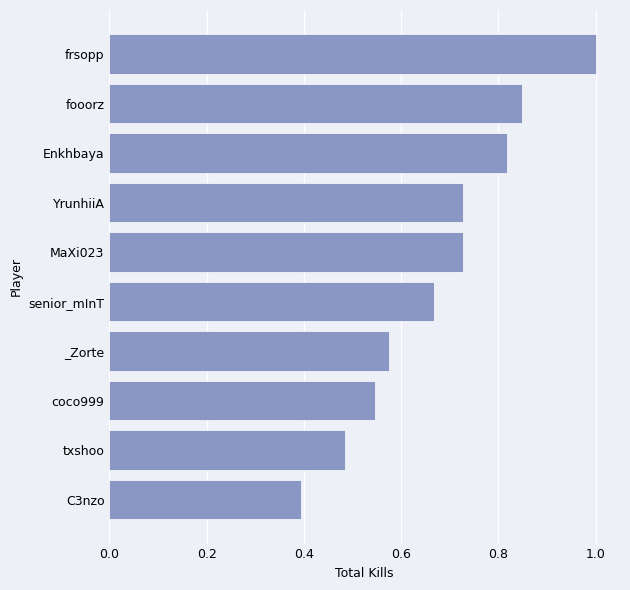

What is the difference between the second highest and second lowest values?

0.4